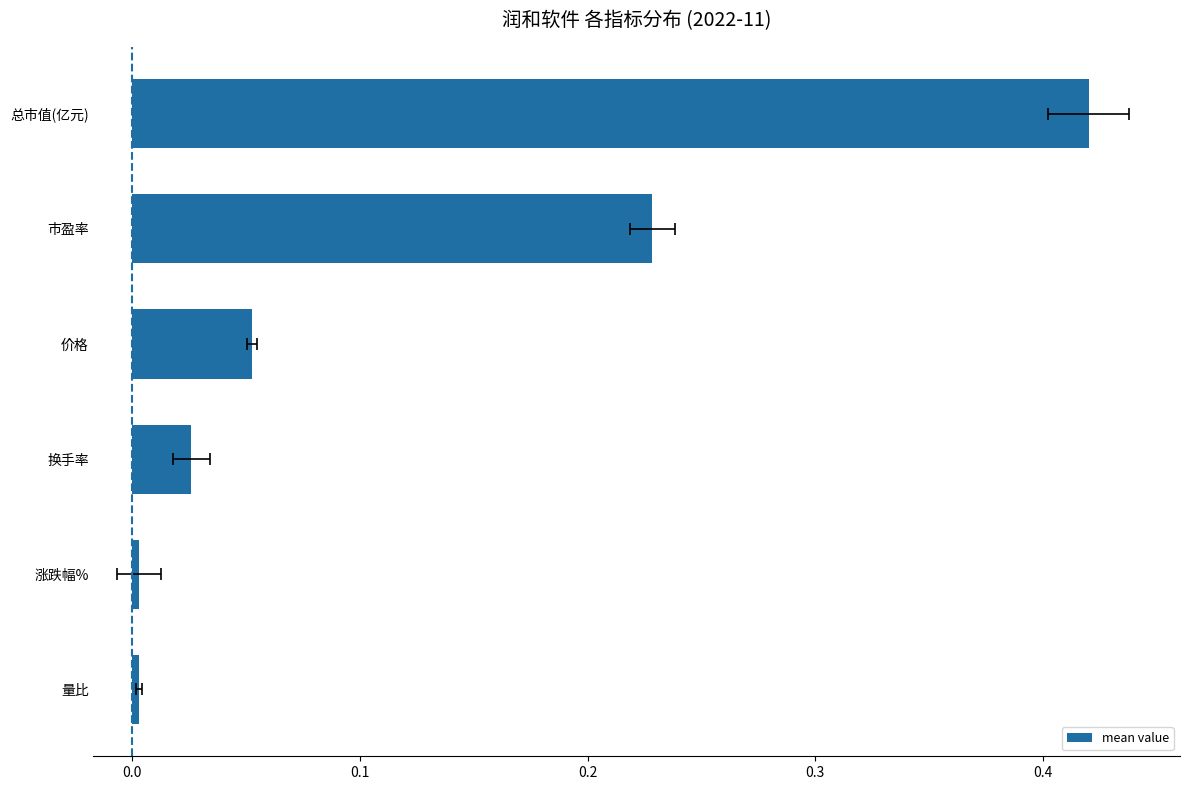

What is the maximum value shown in the chart?

0.4